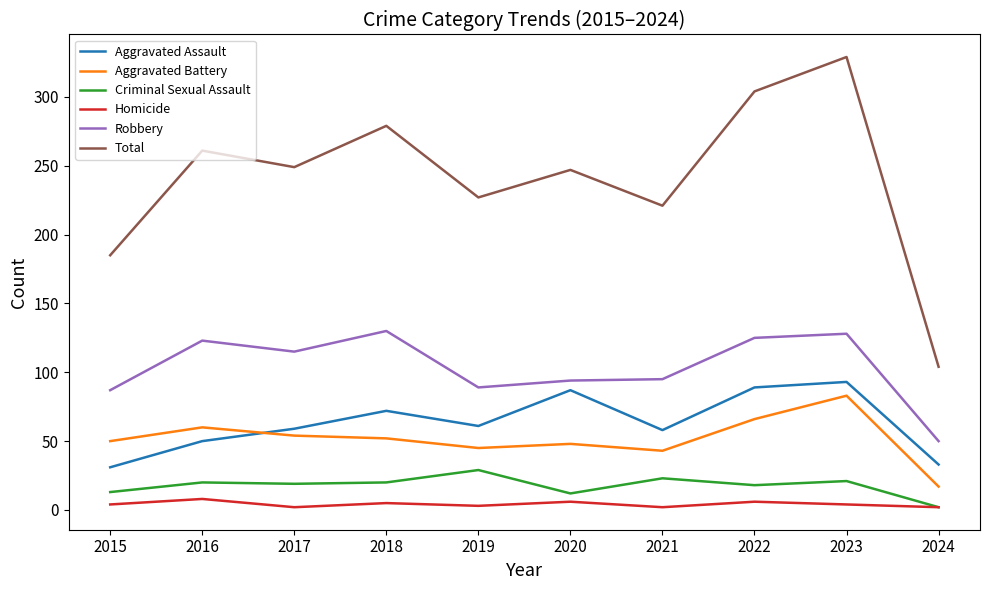

In Criminal Sexual Assault, how many points are higher than both neighbors (excluding endpoints)?

4